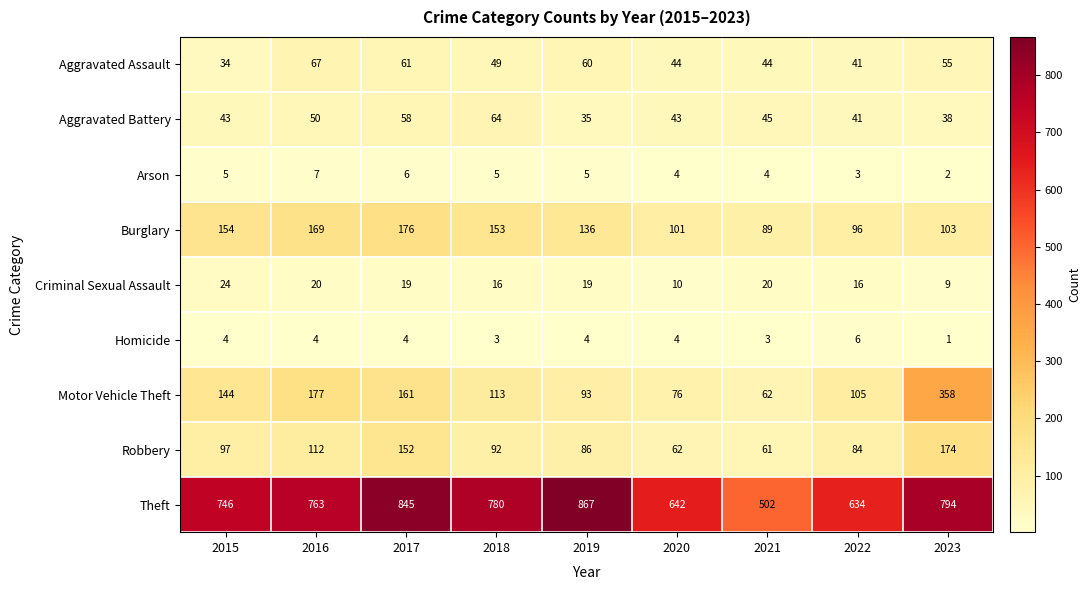

What is the sum of all Aggravated Battery values?

417